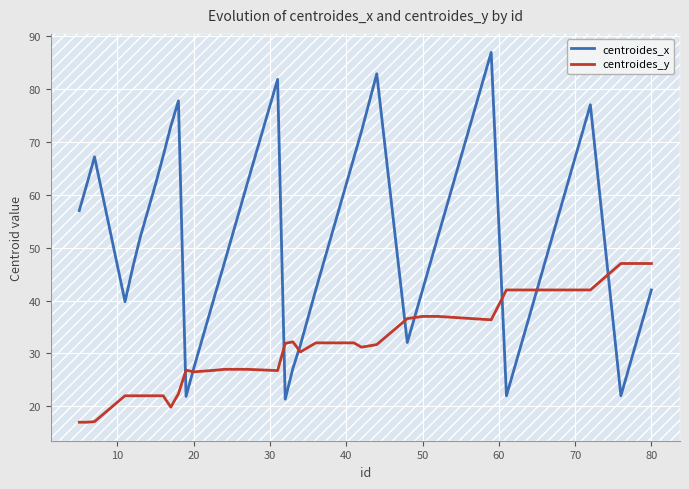

Which series has the largest range (max minus min)?

centroides_x